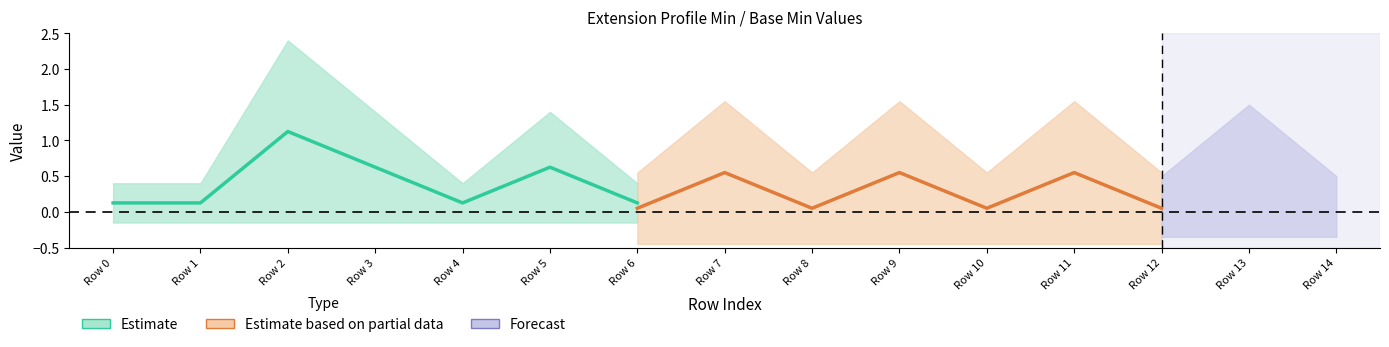

What is the difference between the Estimate based on partial data values at Row 11 and Row 10?

0.5